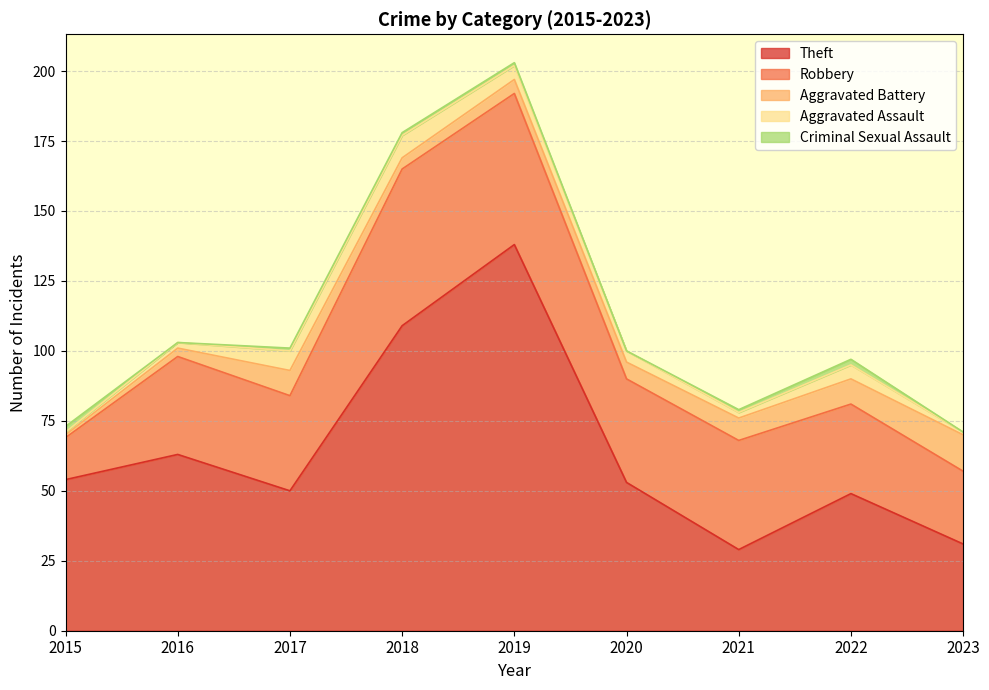

Rank the series by their maximum value, from lowest to highest.

Criminal Sexual Assault, Aggravated Assault, Aggravated Battery, Robbery, Theft